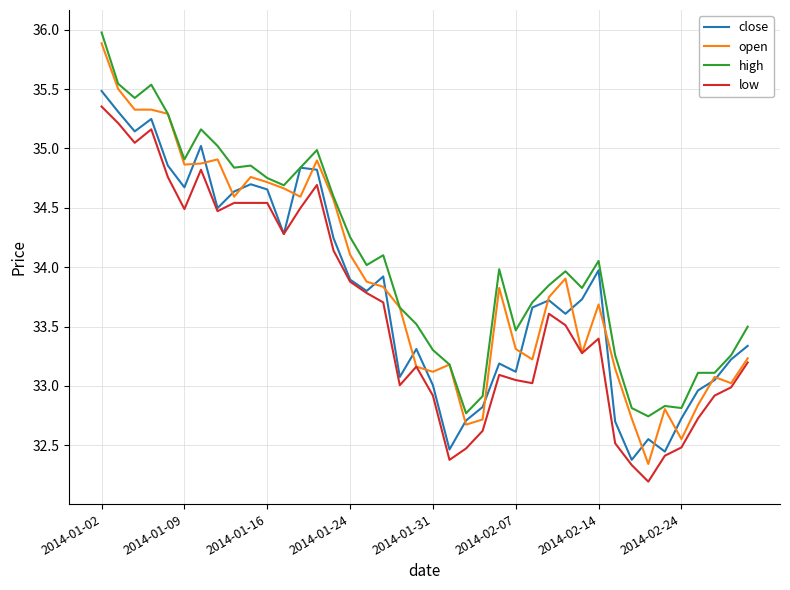

True or false: high and low cross at least once.

False